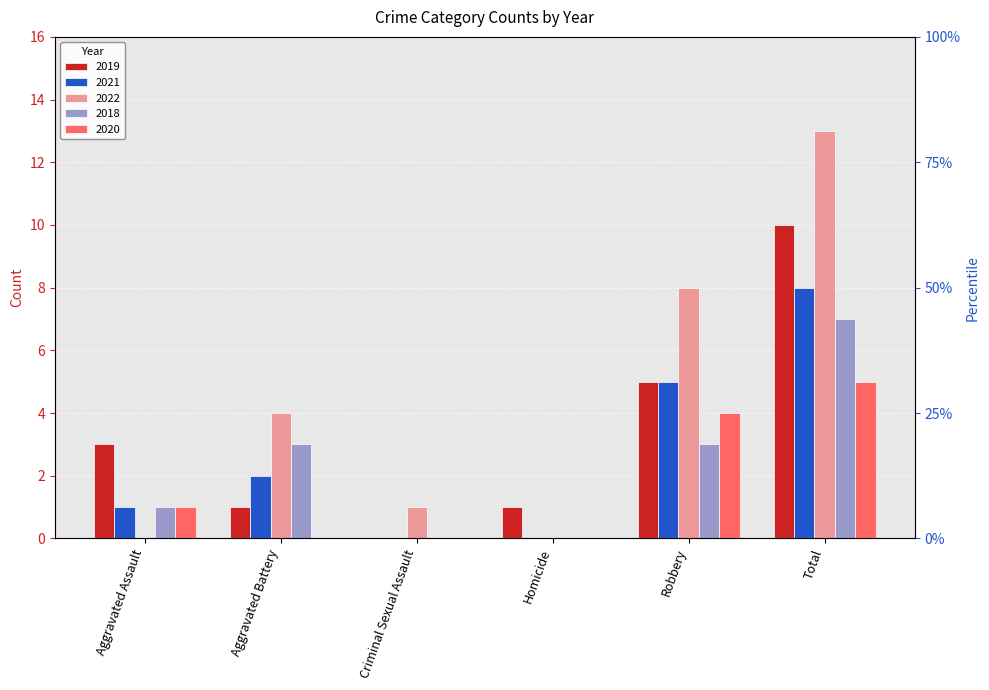

What is the sum of all 2021 values?

16